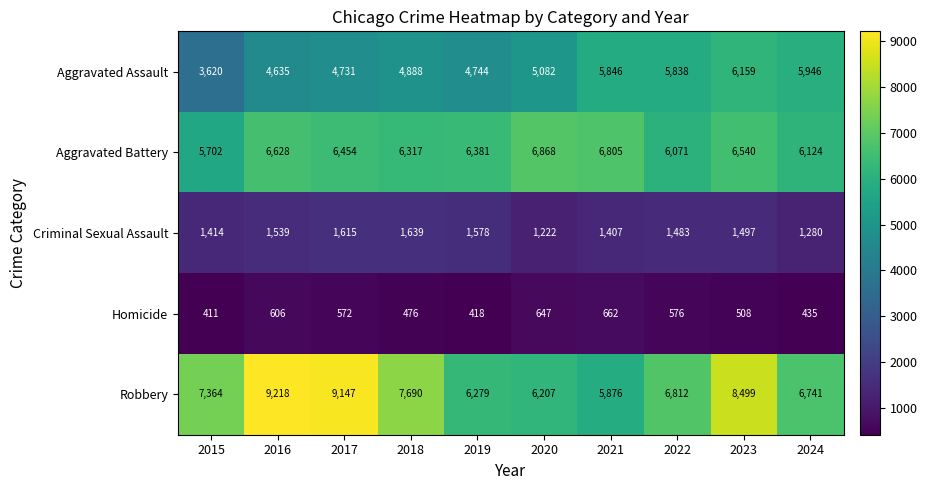

What is the difference between the second highest and second lowest values in the Aggravated Assault series?

1311